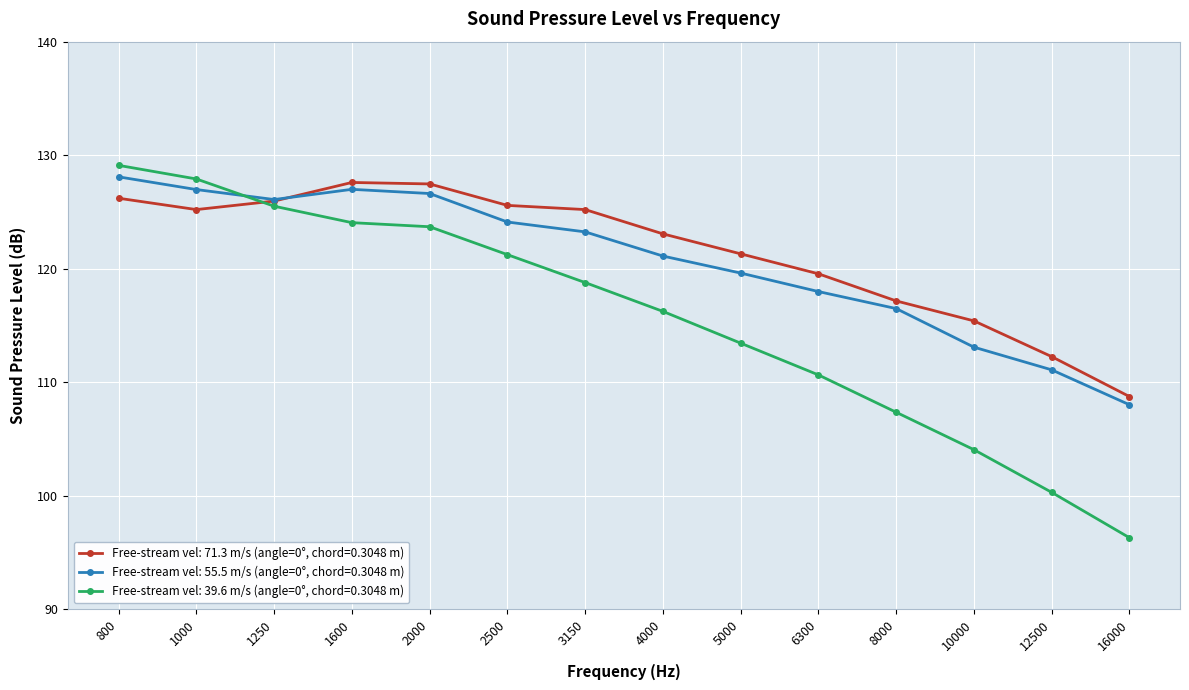

The Free-stream vel: 55.5 m/s (angle=0°, chord=0.3048 m) series shows 127.0 at 1000. True or false?

True